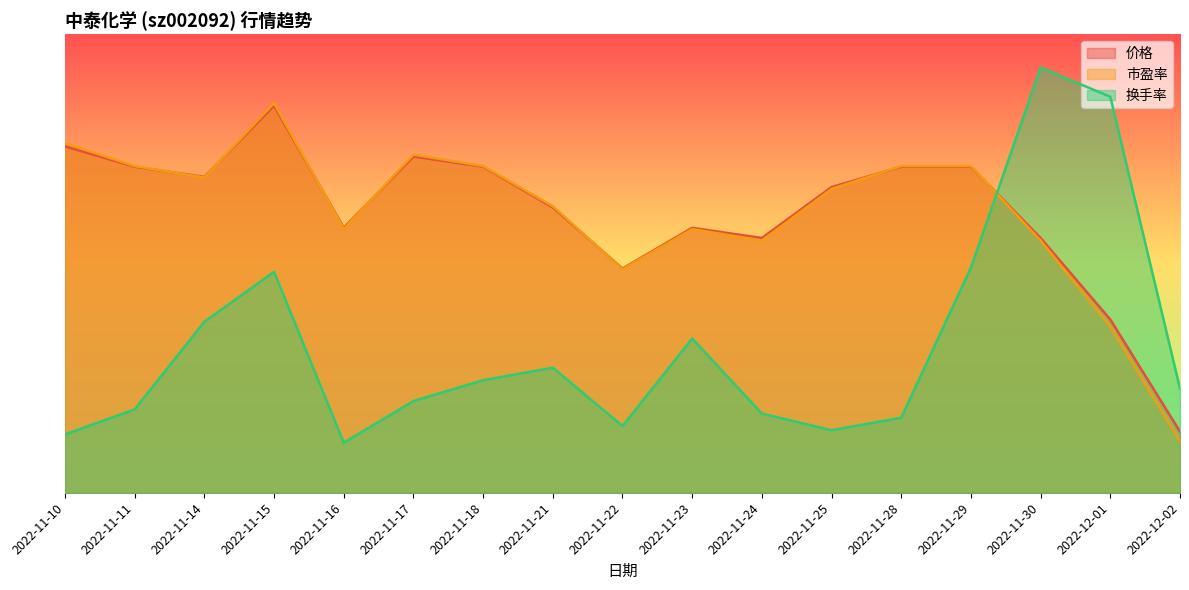

What is the difference between the maximum and minimum values in the 换手率 series?

11.5